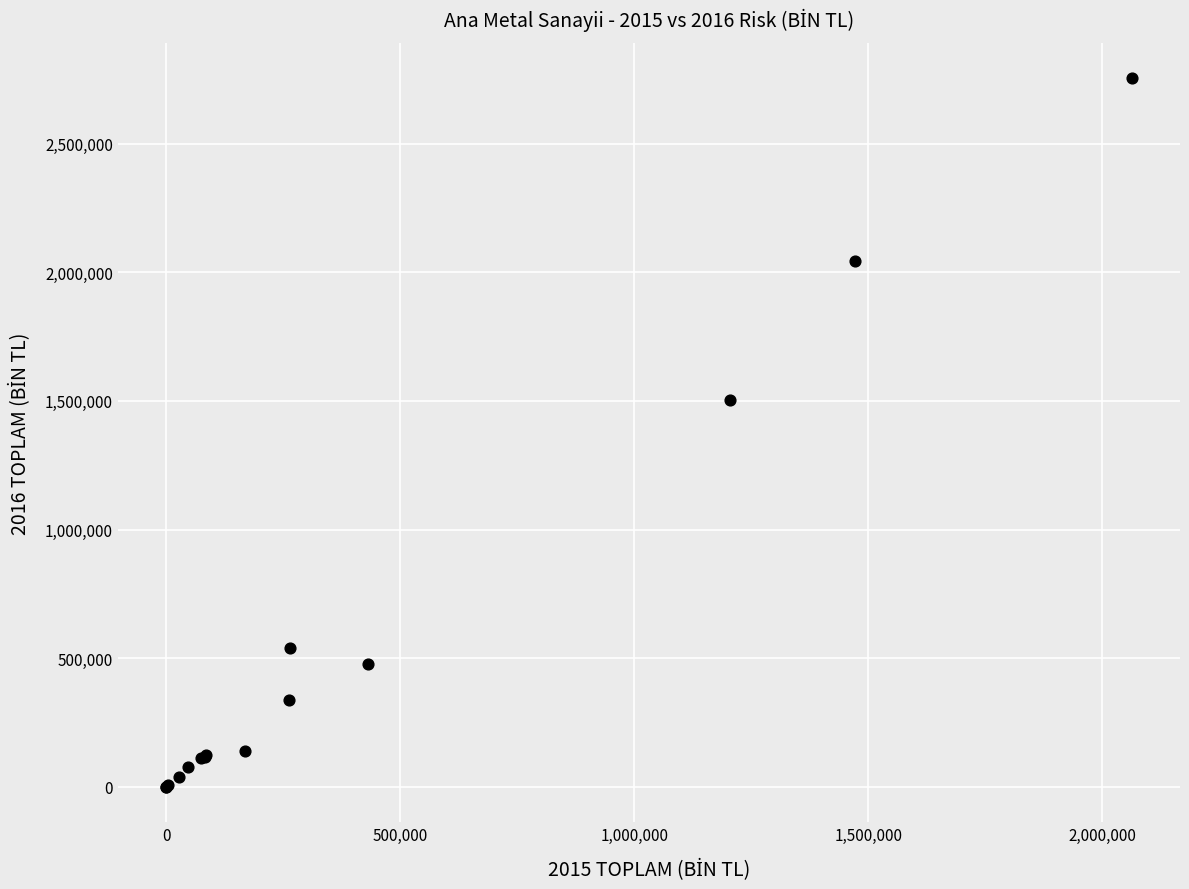

What Y value in the scatter plot is closest to 1377573?

1505268.9